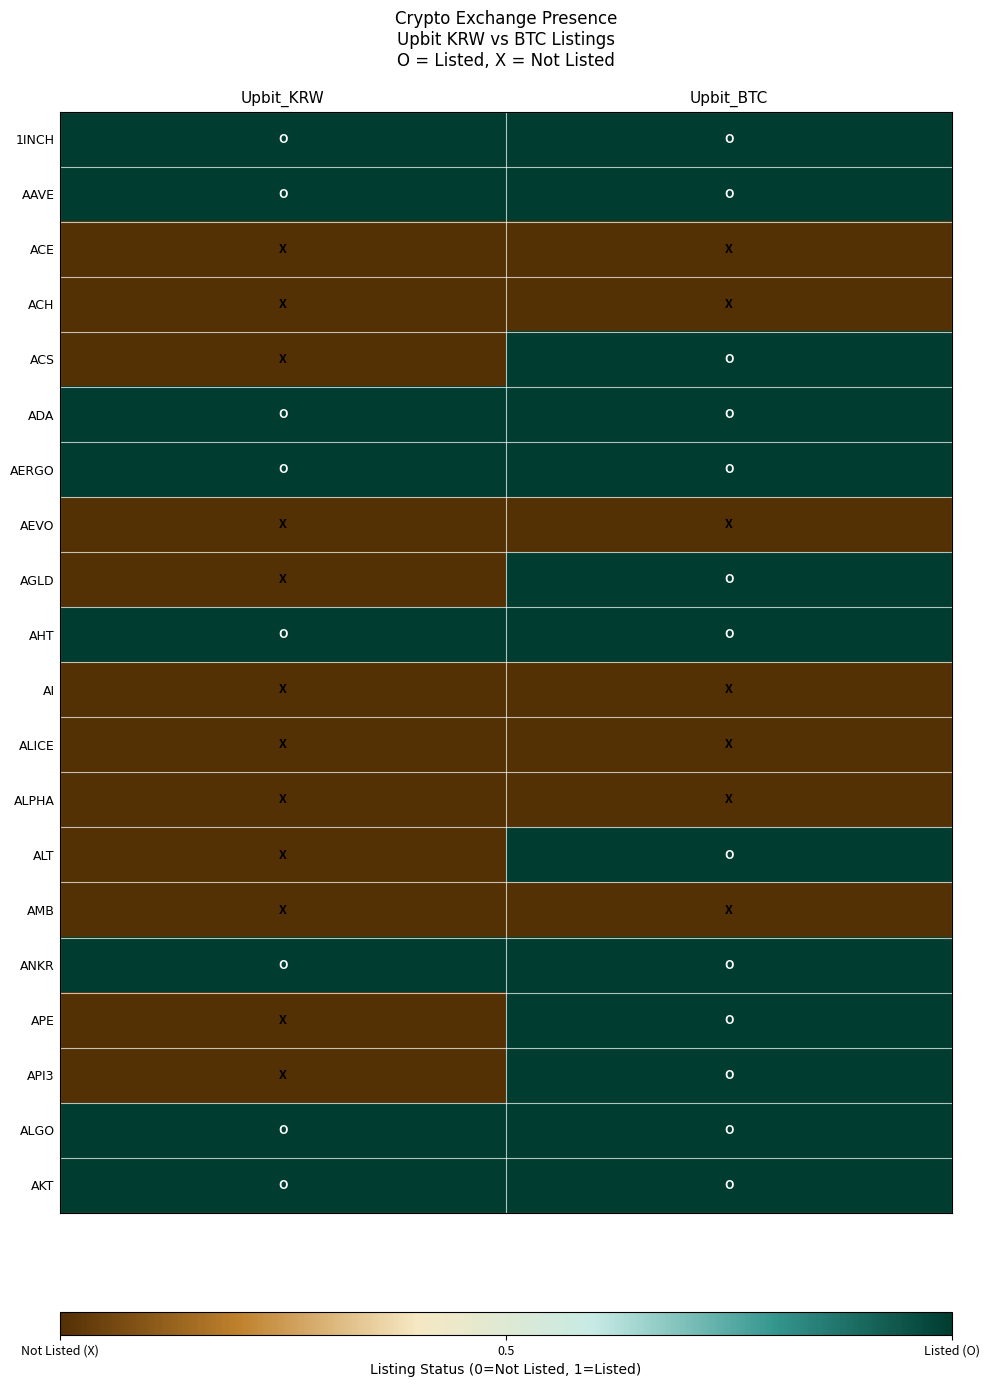

Reading right to left, extract all data points from this chart.

1INCH: Upbit_BTC=1	Upbit_KRW=1
AAVE: Upbit_BTC=1	Upbit_KRW=1
ACE: Upbit_BTC=0	Upbit_KRW=0
ACH: Upbit_BTC=0	Upbit_KRW=0
ACS: Upbit_BTC=1	Upbit_KRW=0
ADA: Upbit_BTC=1	Upbit_KRW=1
AERGO: Upbit_BTC=1	Upbit_KRW=1
AEVO: Upbit_BTC=0	Upbit_KRW=0
AGLD: Upbit_BTC=1	Upbit_KRW=0
AHT: Upbit_BTC=1	Upbit_KRW=1
AI: Upbit_BTC=0	Upbit_KRW=0
ALICE: Upbit_BTC=0	Upbit_KRW=0
ALPHA: Upbit_BTC=0	Upbit_KRW=0
ALT: Upbit_BTC=1	Upbit_KRW=0
AMB: Upbit_BTC=0	Upbit_KRW=0
ANKR: Upbit_BTC=1	Upbit_KRW=1
APE: Upbit_BTC=1	Upbit_KRW=0
API3: Upbit_BTC=1	Upbit_KRW=0
ALGO: Upbit_BTC=1	Upbit_KRW=1
AKT: Upbit_BTC=1	Upbit_KRW=1